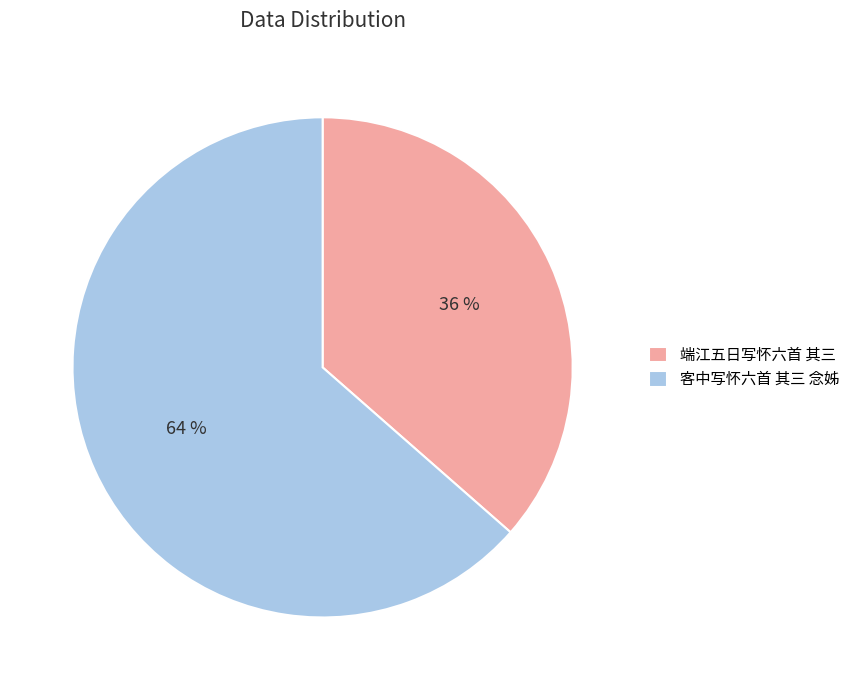

How many segments does this pie chart have?

2